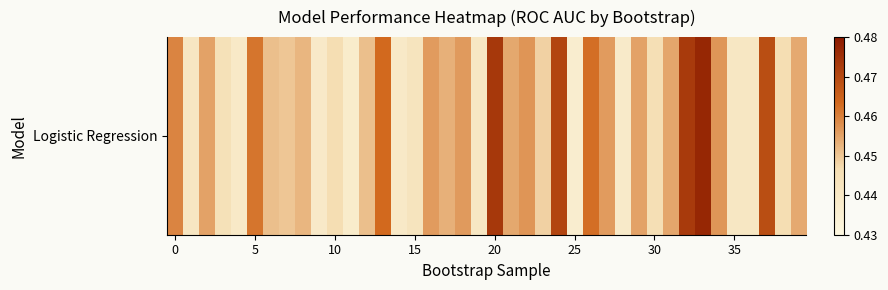

The chart shows a value of 0.2 at 30. True or false?

False